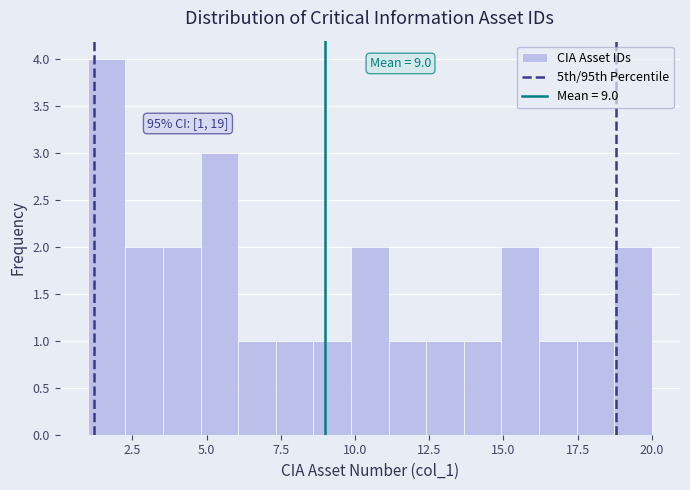

Around what value on the x-axis is the tallest bar? Give the approximate position of its centre, as read against the axis.

1.5